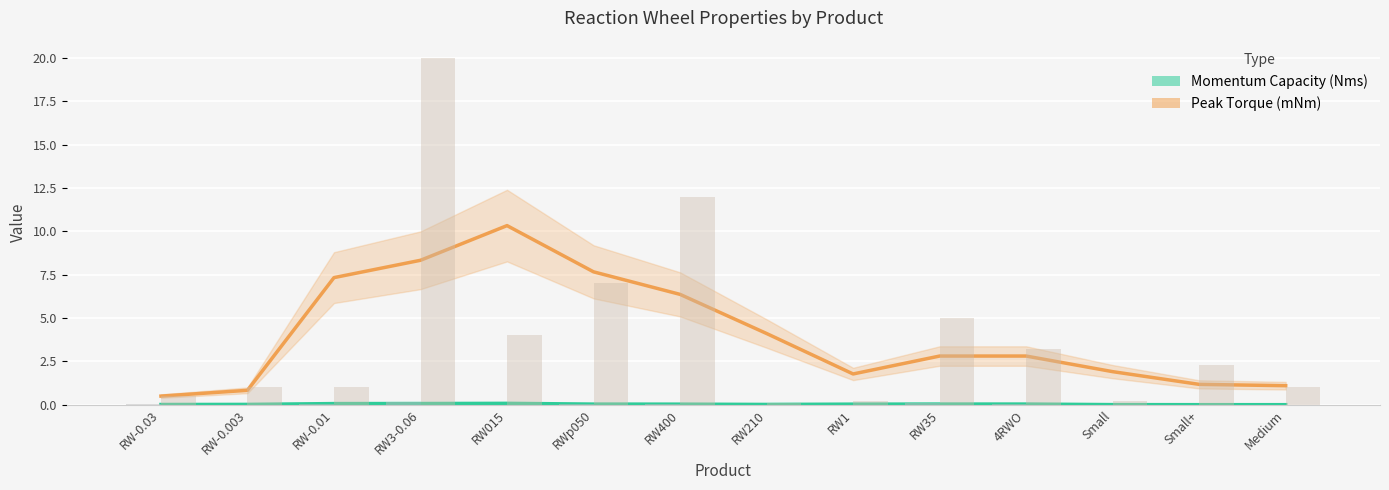

How many categories are shown in the chart?

14